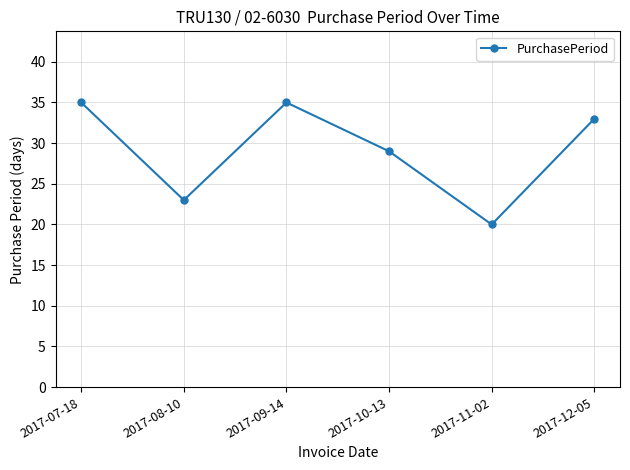

What is the difference between the second highest and minimum values?

15